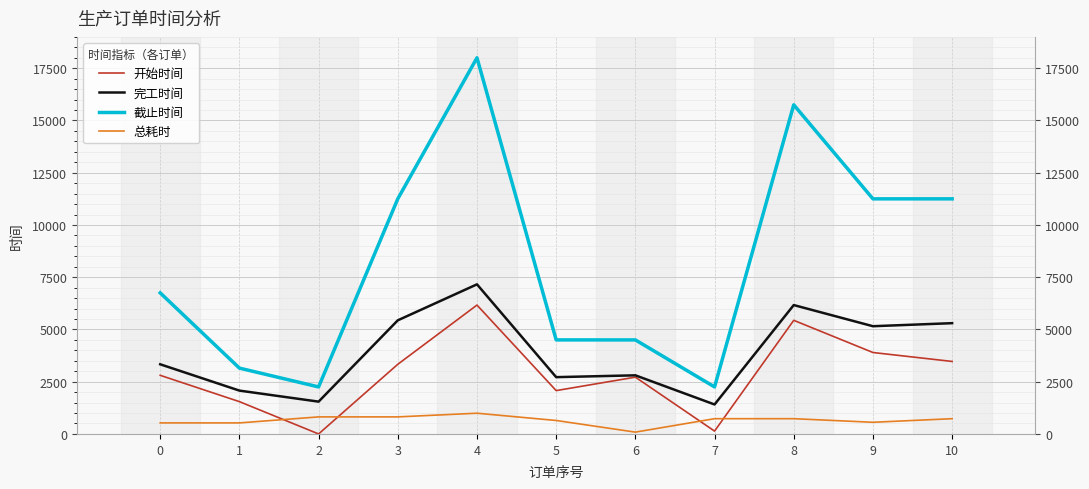

True or false: 完工时间 has more than 2 interior local peaks.

True